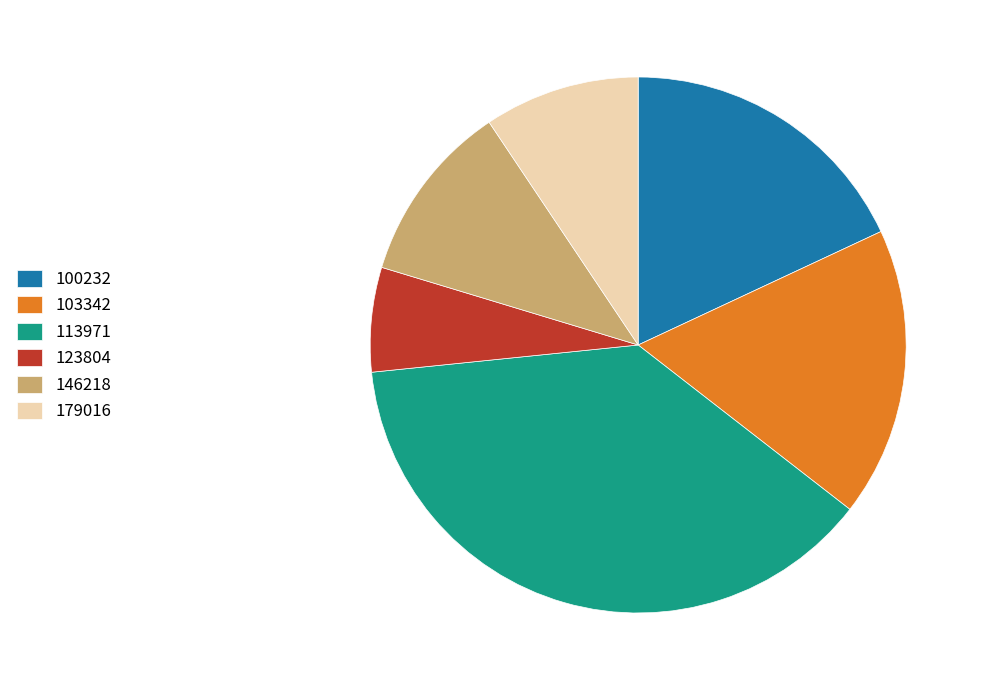

Do 146218 and 103342 together represent more than half of the pie?

No